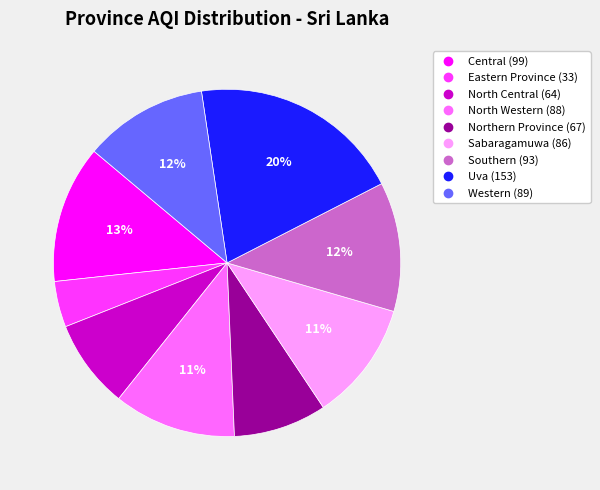

To the nearest percent, what percentage of the pie is North Western?

11%